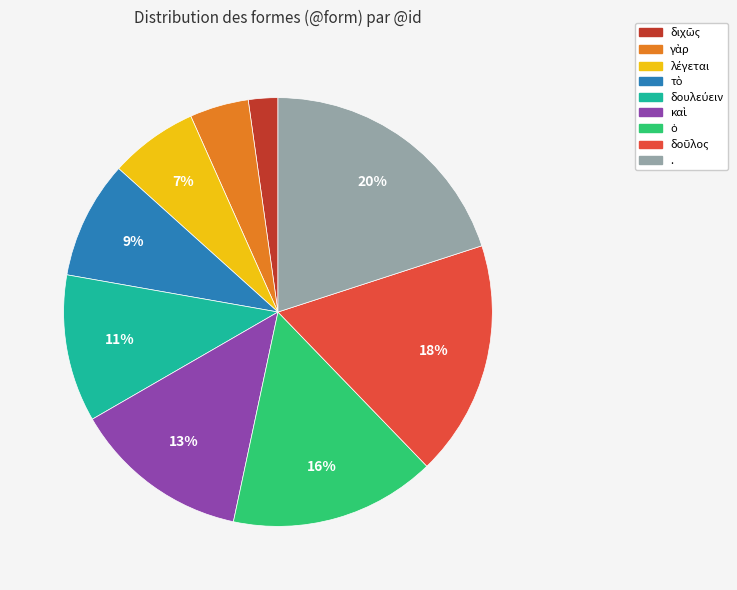

What percentage is the . slice, to the nearest percent?

20%